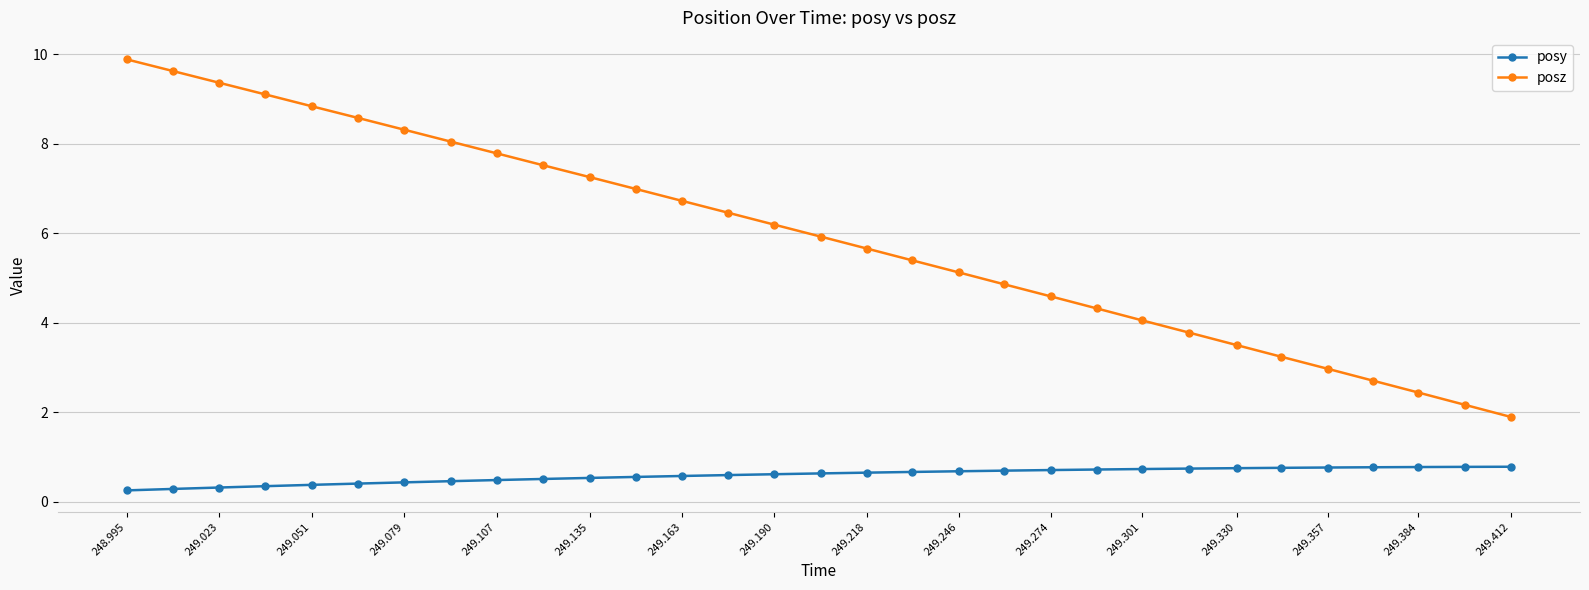

How many lines are shown in the chart?

2